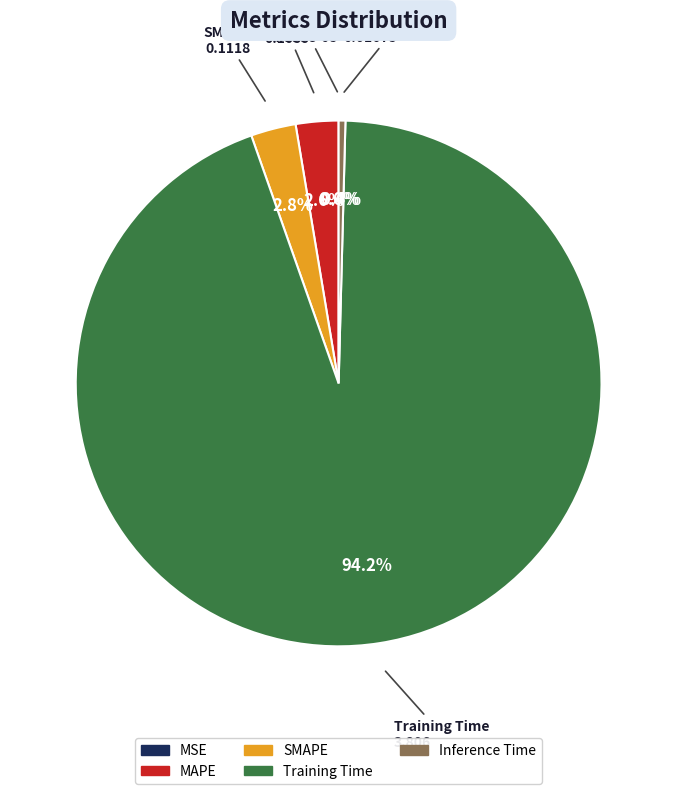

Which has a higher value, Inference Time or MAPE?

MAPE